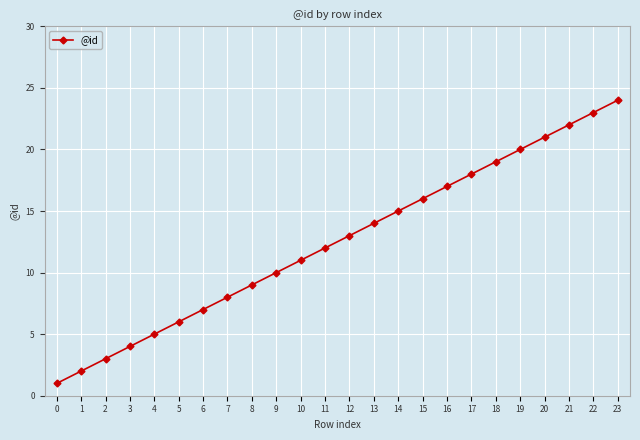

Between 5 and 2, which is larger?

5